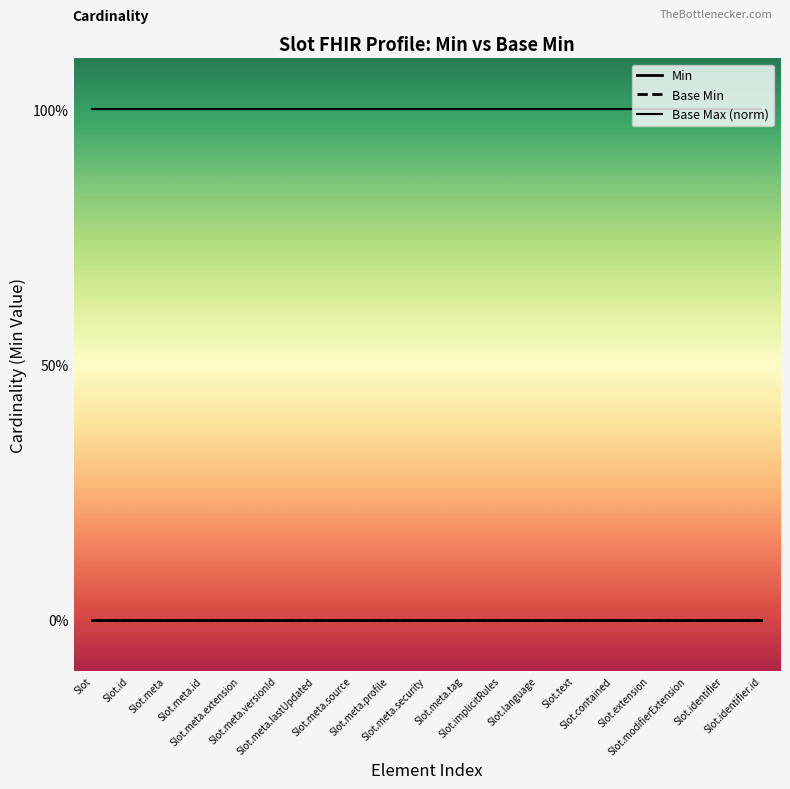

Is this an area chart (filled region under the line)?

No